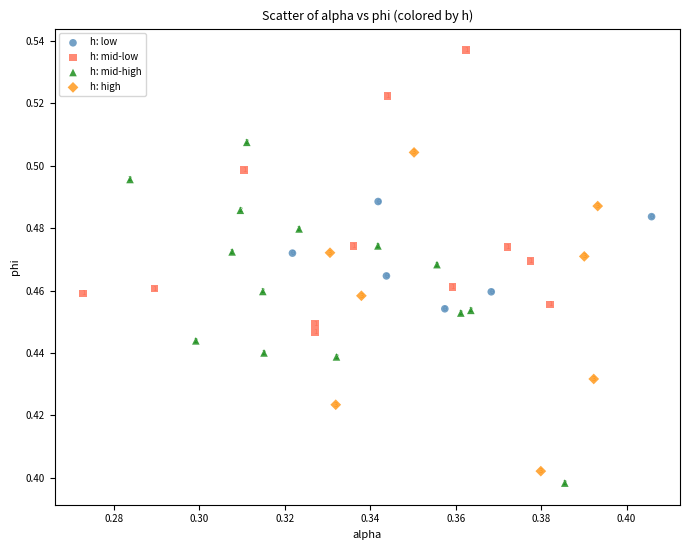

Which series reaches the minimum Y coordinate?

h: mid-high